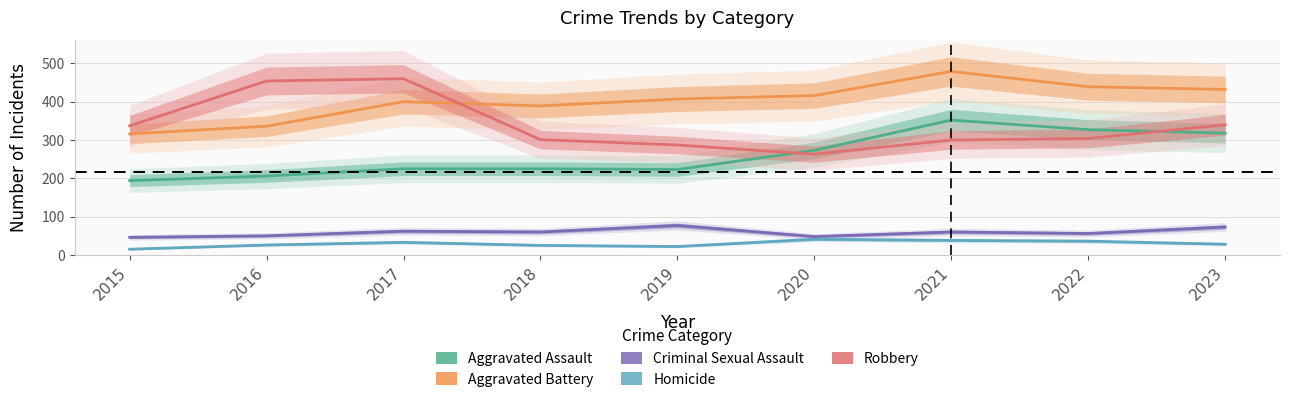

True or false: Aggravated Assault and Criminal Sexual Assault cross at least once.

False